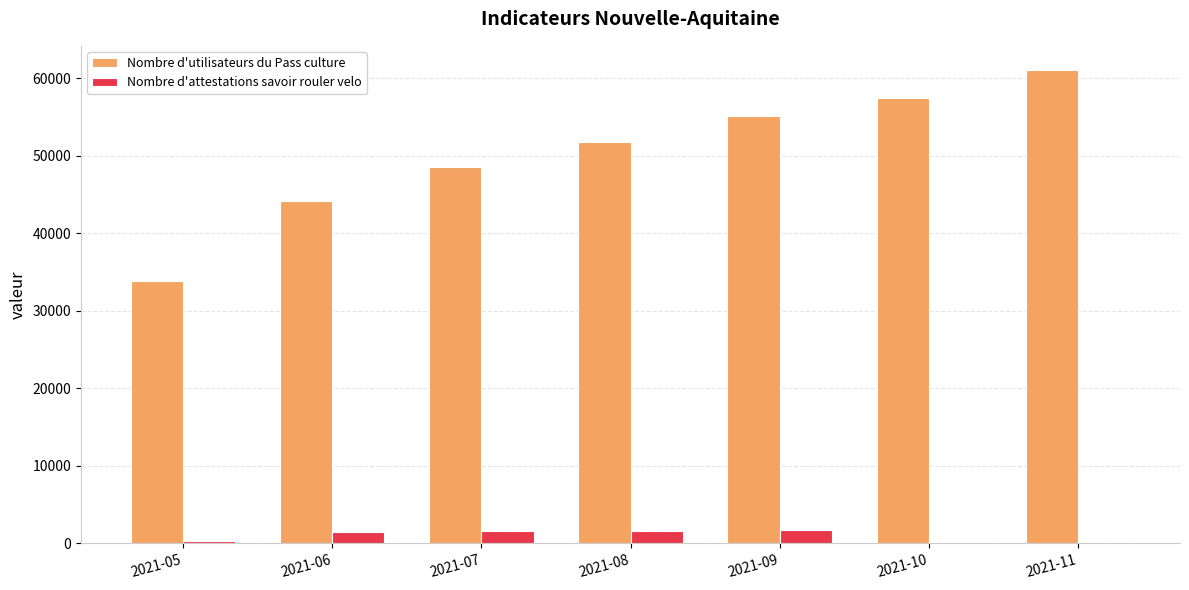

The value of Nombre d'utilisateurs du Pass culture at 2021-05 is 33833. True or false?

True